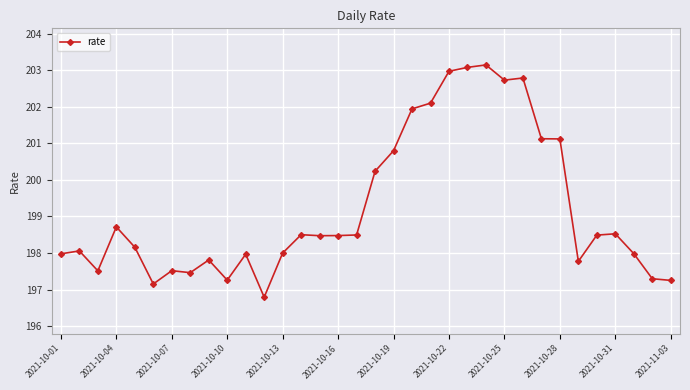

What is the difference between the second highest and second lowest values?

5.9